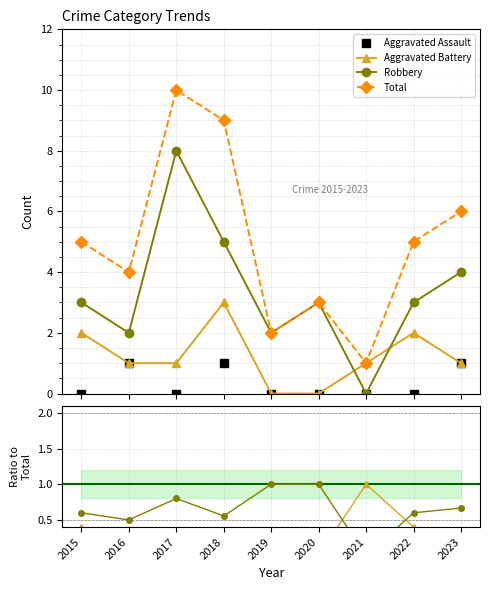

True or false: Aggravated Battery has more than 1 interior local peaks.

True